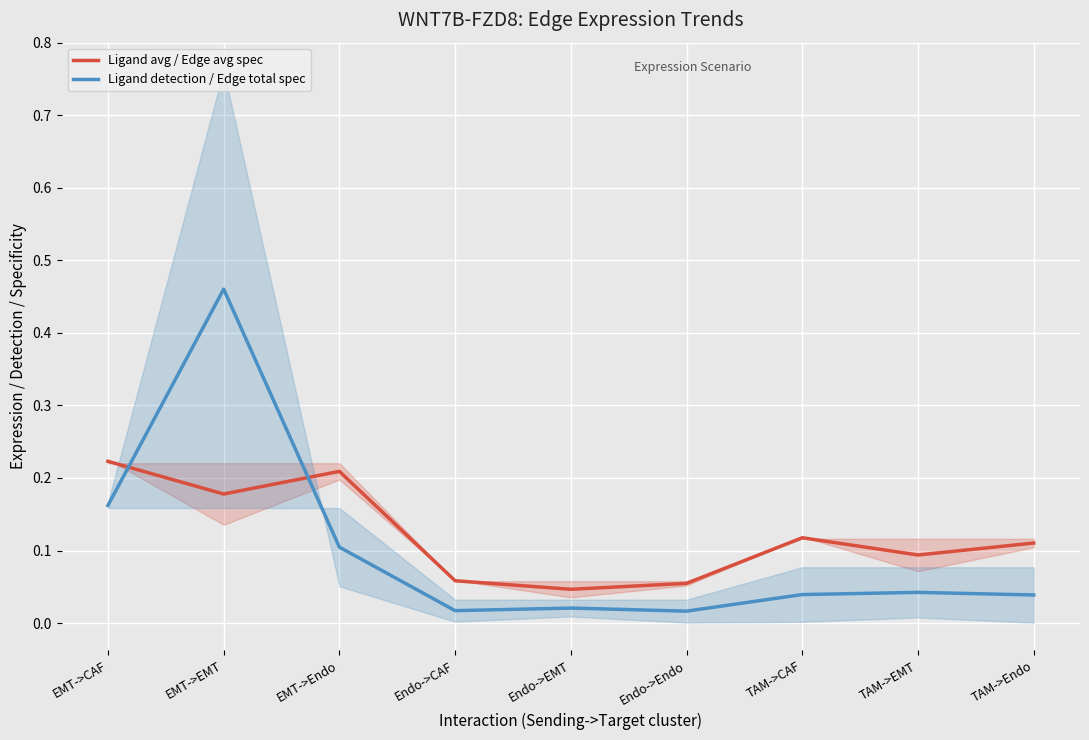

Where is Ligand avg / Edge avg spec nearest to the value 0?

Endo->EMT